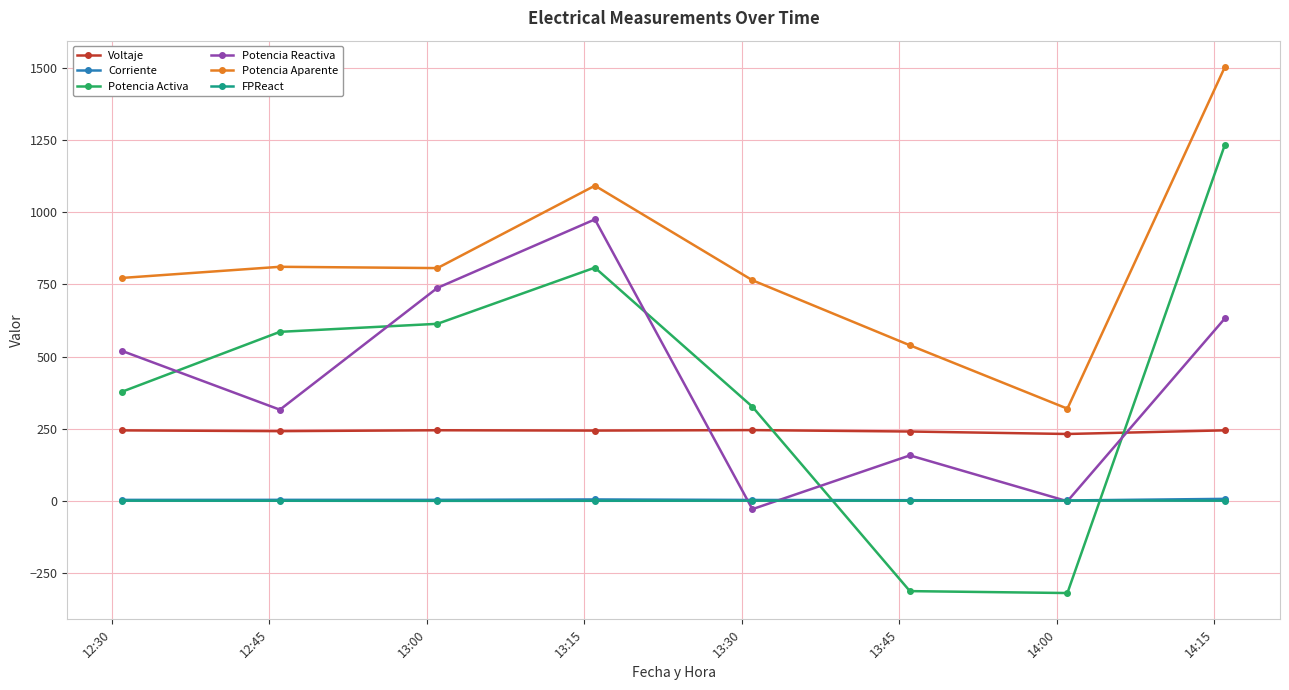

Which series has the widest spread of values?

Potencia Activa